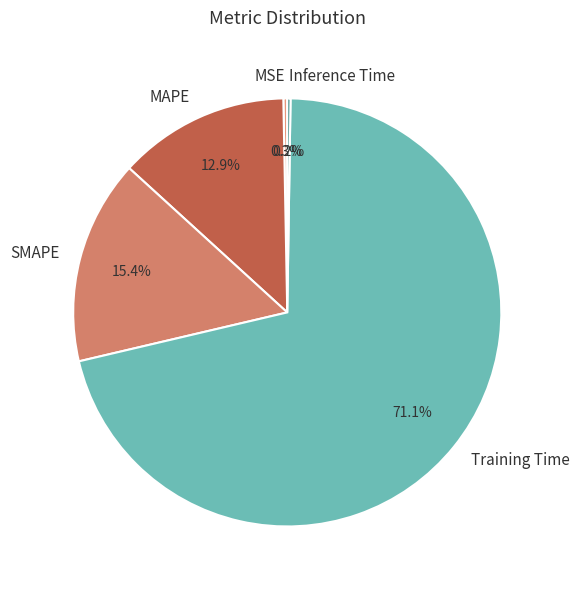

Combined, do SMAPE and Training Time account for over 50%?

Yes